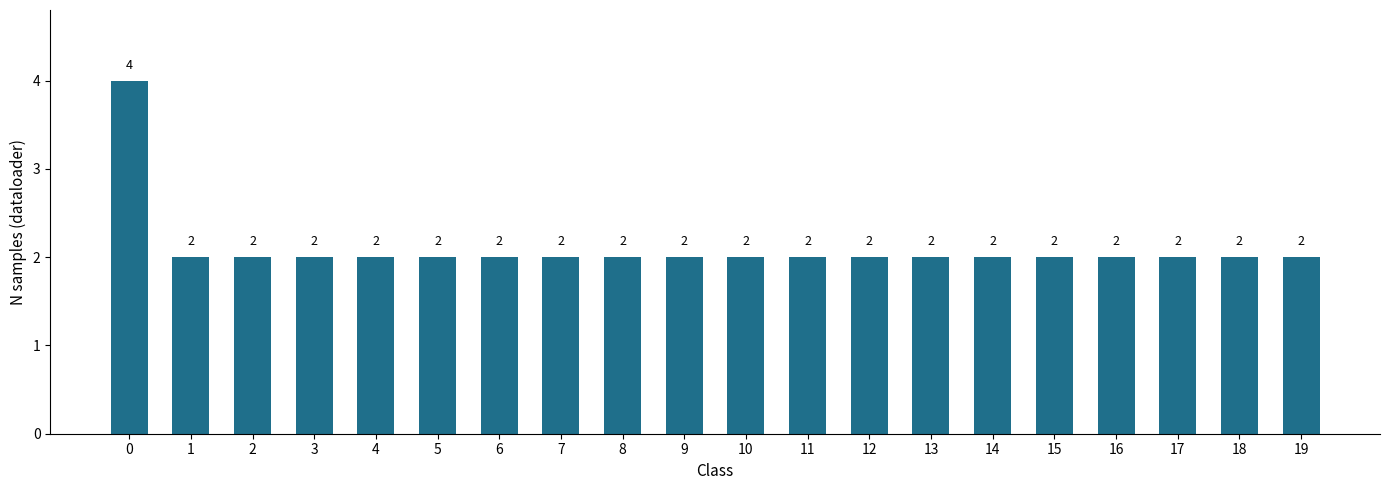

How many bars are there in total?

20